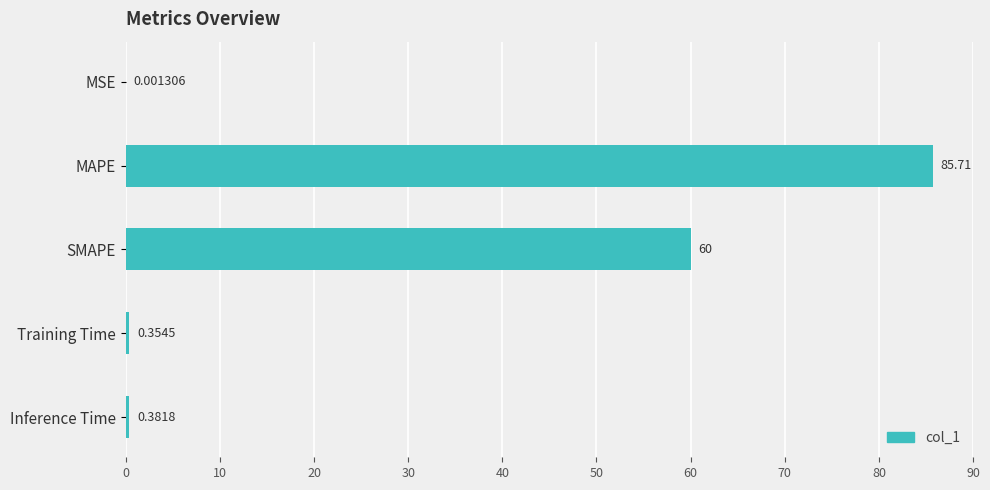

What is the sum of all values?

146.5